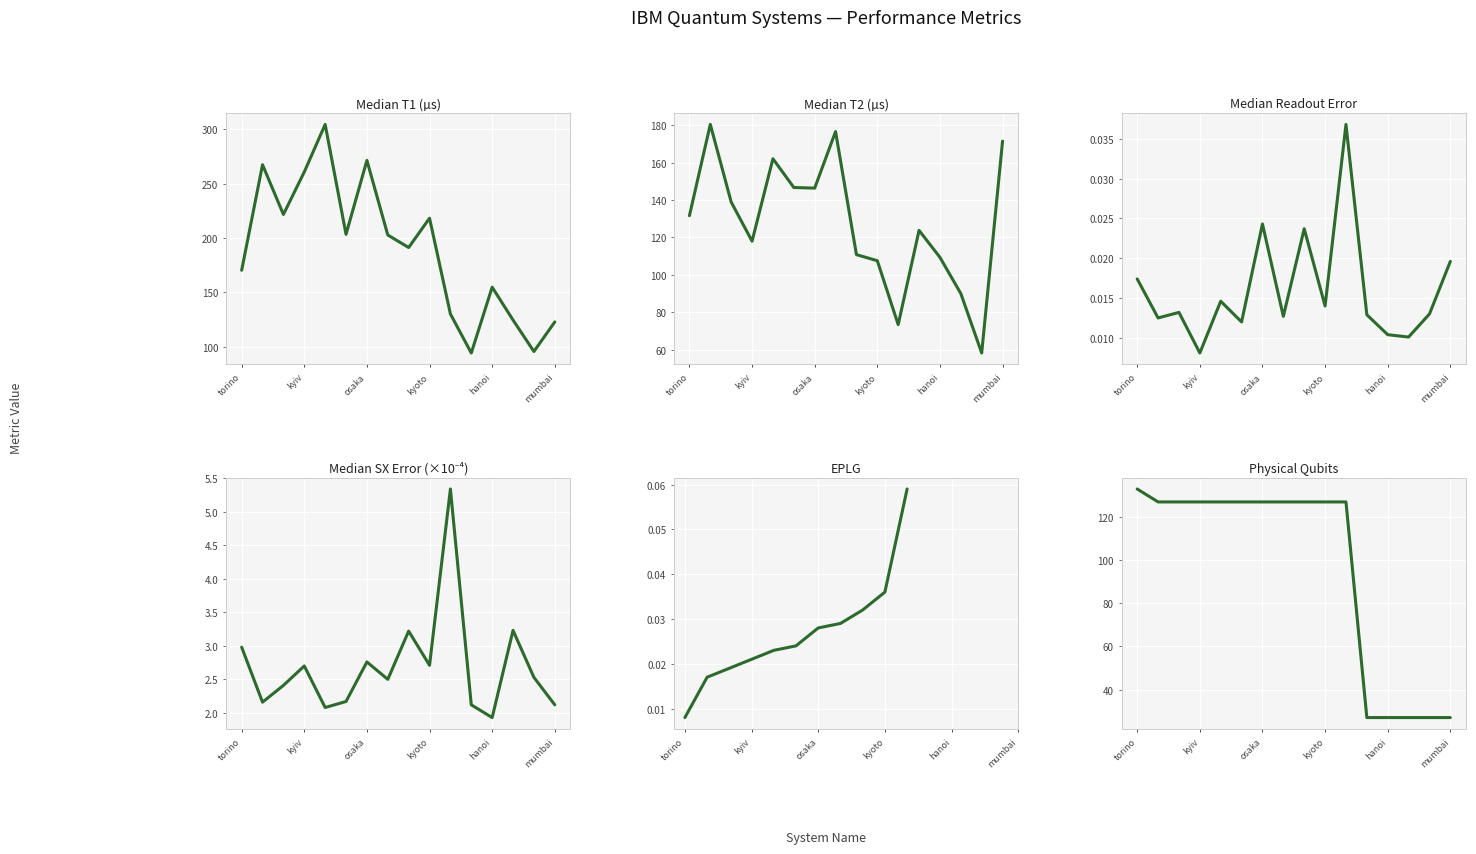

How many values in the Median T1 (µs) series exceed 202?

8